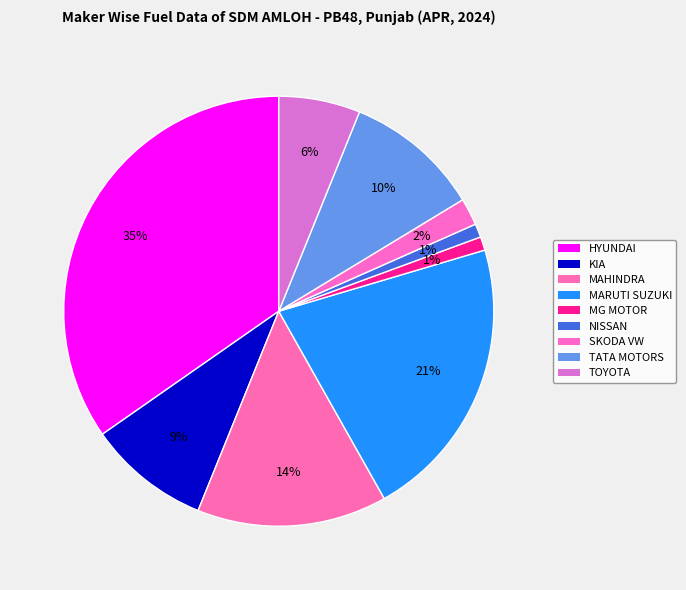

What is the smallest slice in the pie chart?

MG MOTOR INDIA PVT LTD